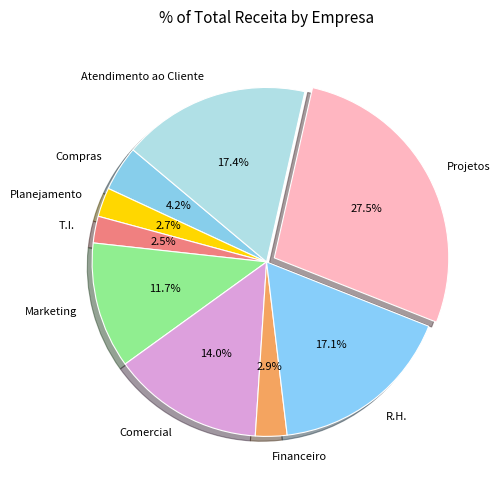

Approximately how many times larger is the value at Comercial compared to Planejamento?

5.2